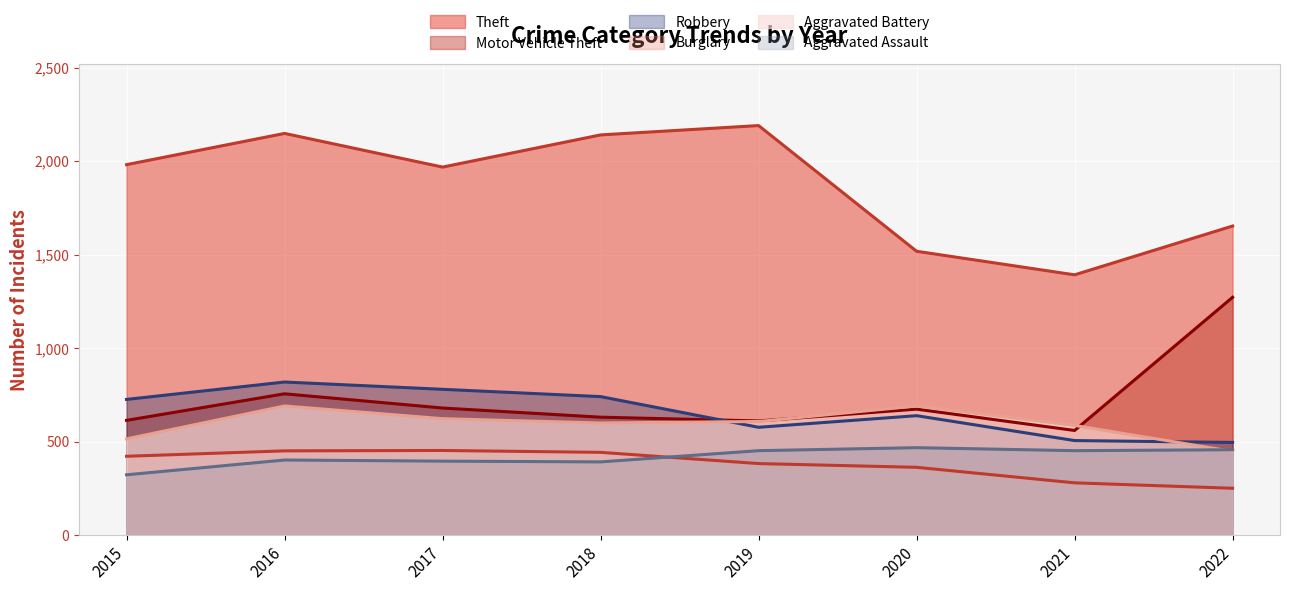

How many lines are shown in the chart?

6